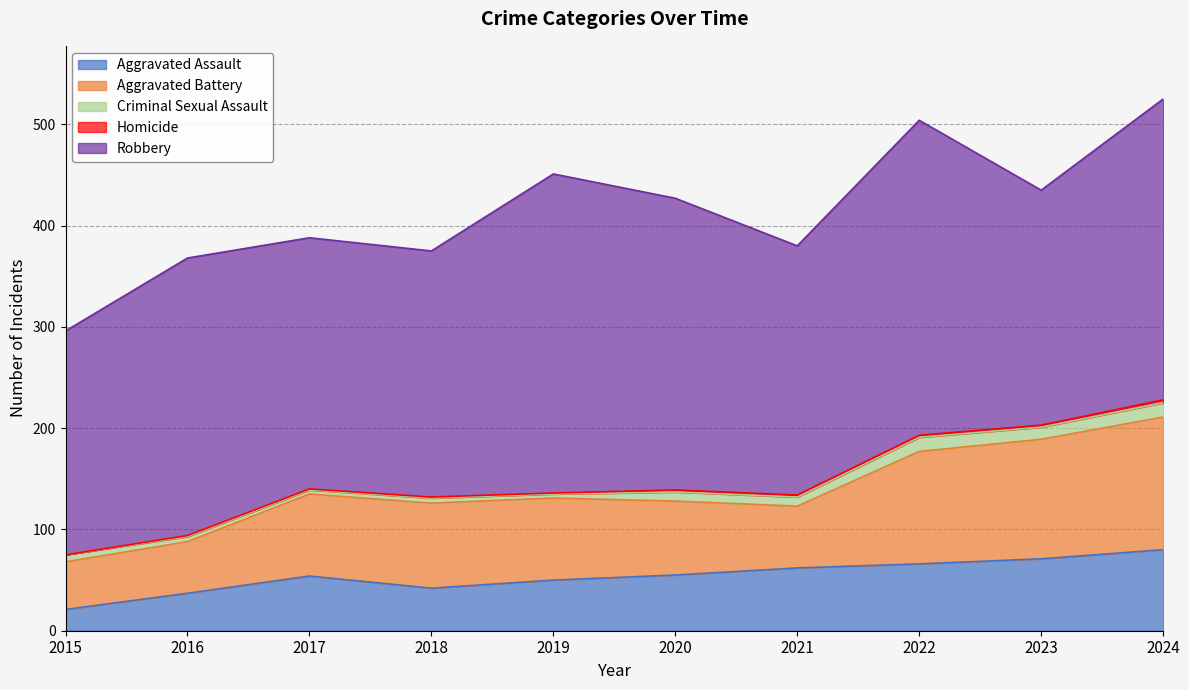

Reading left to right, list all the values displayed in this chart.

Aggravated Assault: 2015=21	2016=37	2017=54	2018=42	2019=50	2020=55	2021=62	2022=66	2023=71	2024=80
Aggravated Battery: 2015=47	2016=51	2017=81	2018=84	2019=81	2020=73	2021=61	2022=111	2023=118	2024=131
Criminal Sexual Assault: 2015=7	2016=5	2017=4	2018=5	2019=4	2020=9	2021=9	2022=14	2023=12	2024=14
Homicide: 2015=0	2016=1	2017=1	2018=1	2019=1	2020=2	2021=2	2022=2	2023=2	2024=3
Robbery: 2015=221	2016=274	2017=248	2018=243	2019=315	2020=288	2021=246	2022=311	2023=232	2024=297